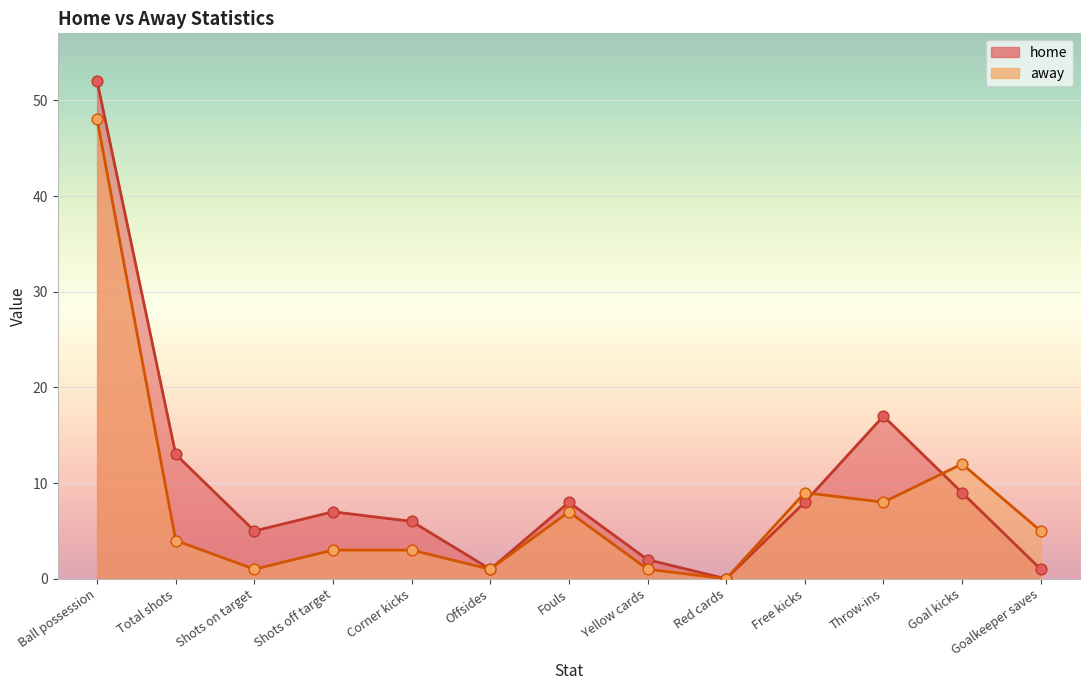

Which series has the widest spread of Y values?

home